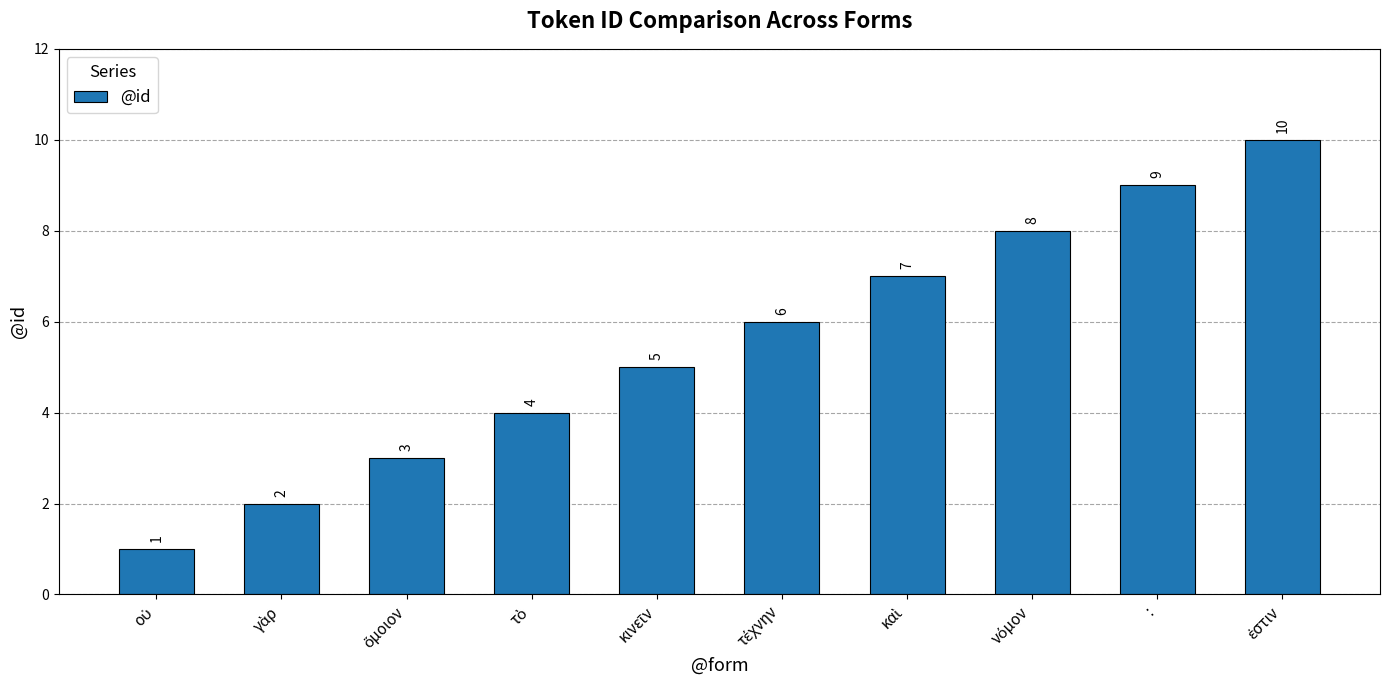

How many values are between 3 and 8?

6